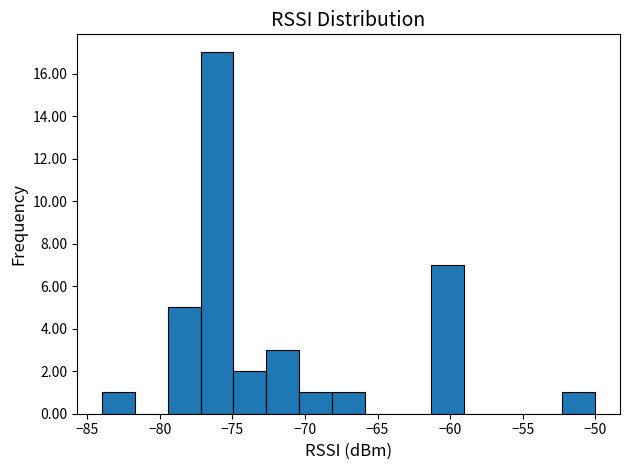

Which range on the x-axis has the tallest bar?

-77.0 to -75.0